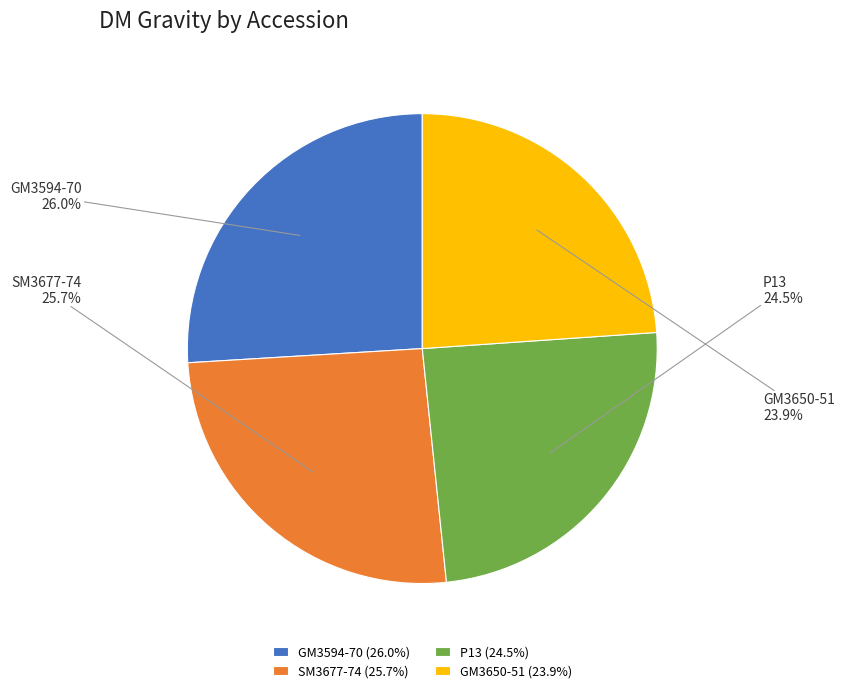

What percentage is NOT represented by P13?

75.5%